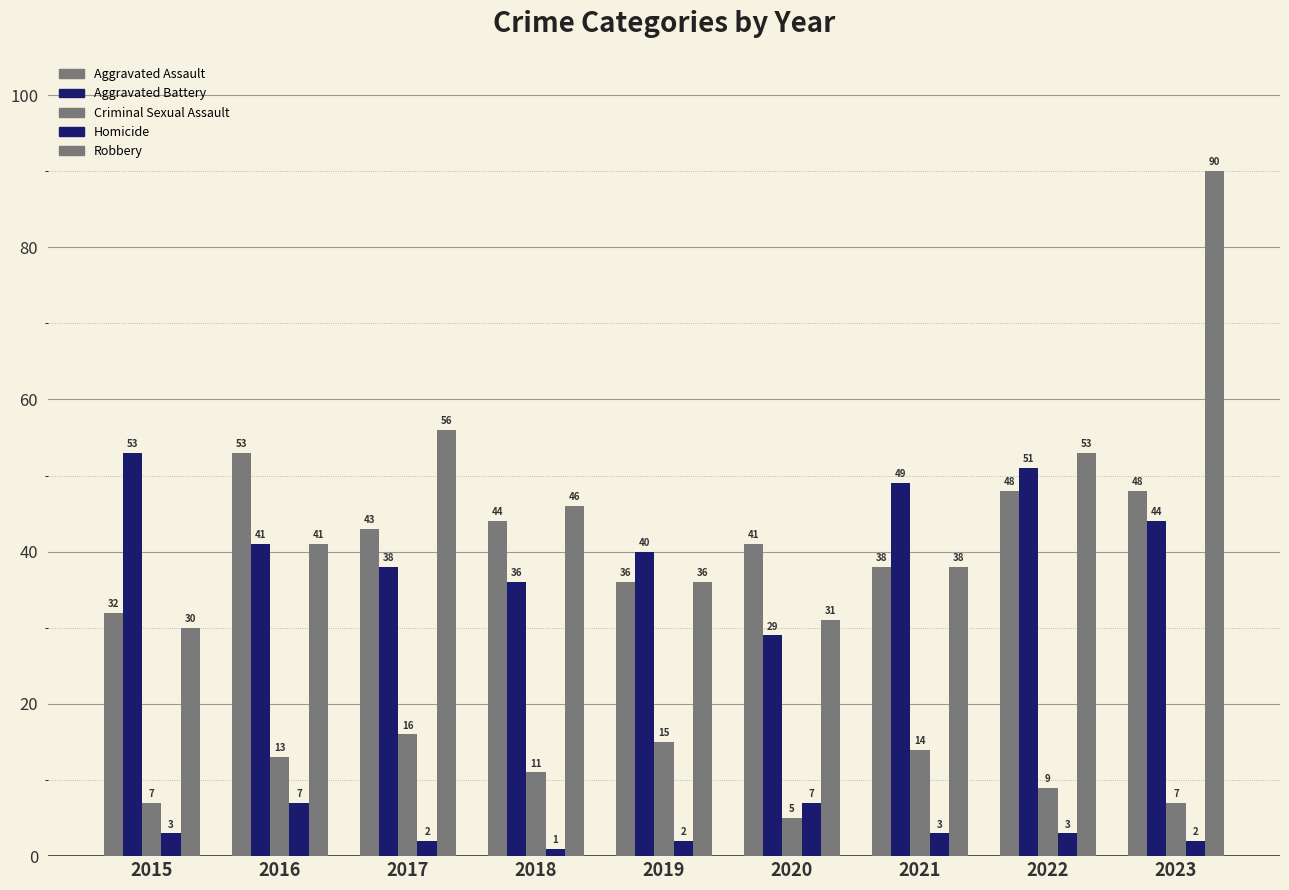

What is the spread (max minus min) of values at 2017?

54